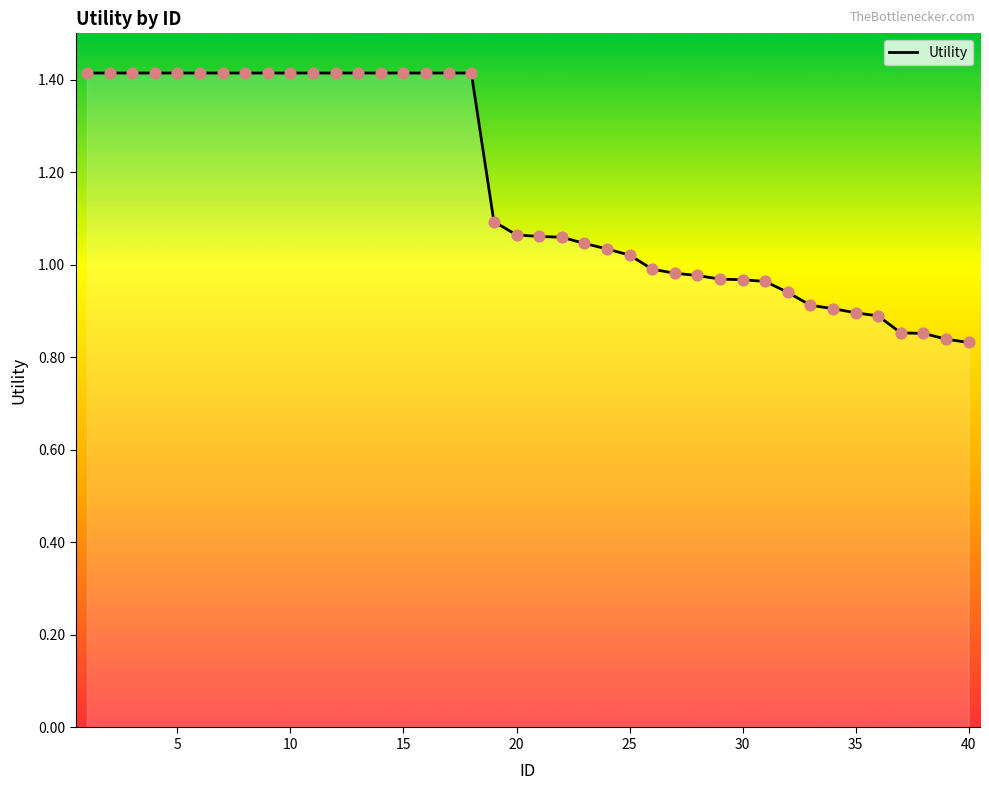

What is the greatest value displayed?

1.4